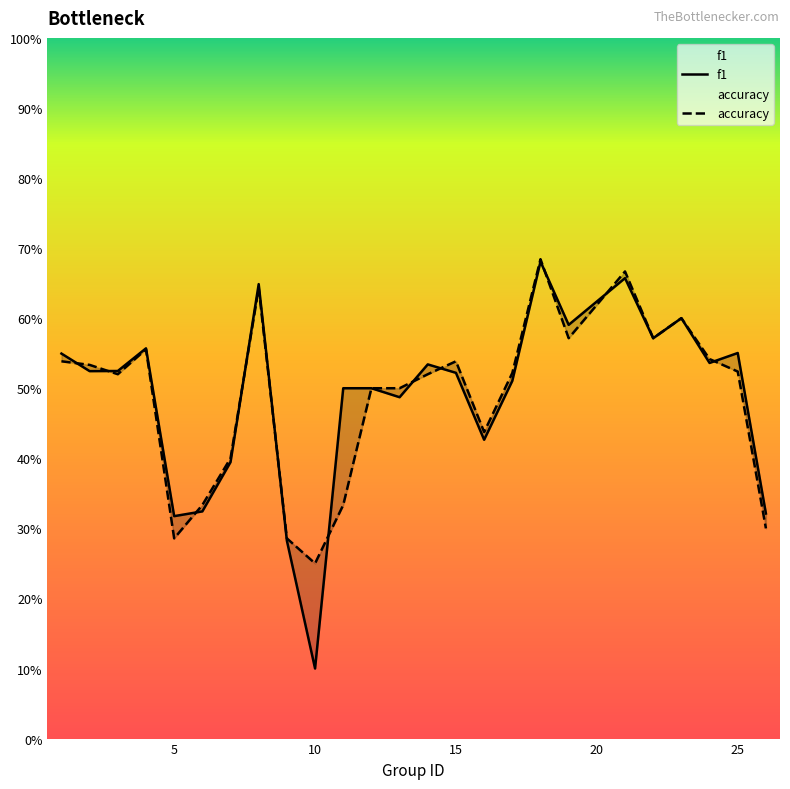

At which category does accuracy reach its first local valley?

3